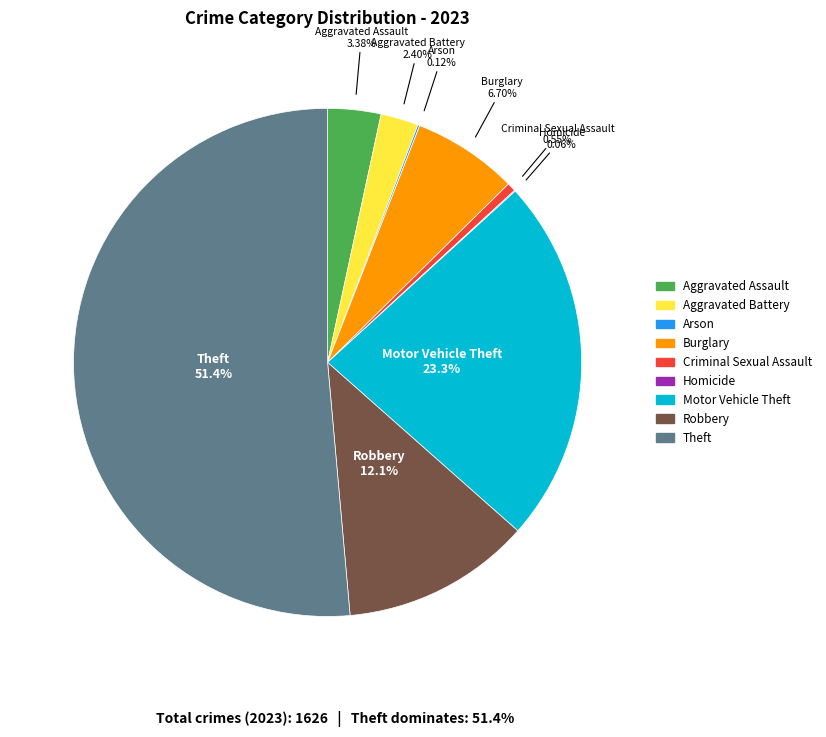

Is it true that Motor Vehicle Theft is 32% of the pie?

False